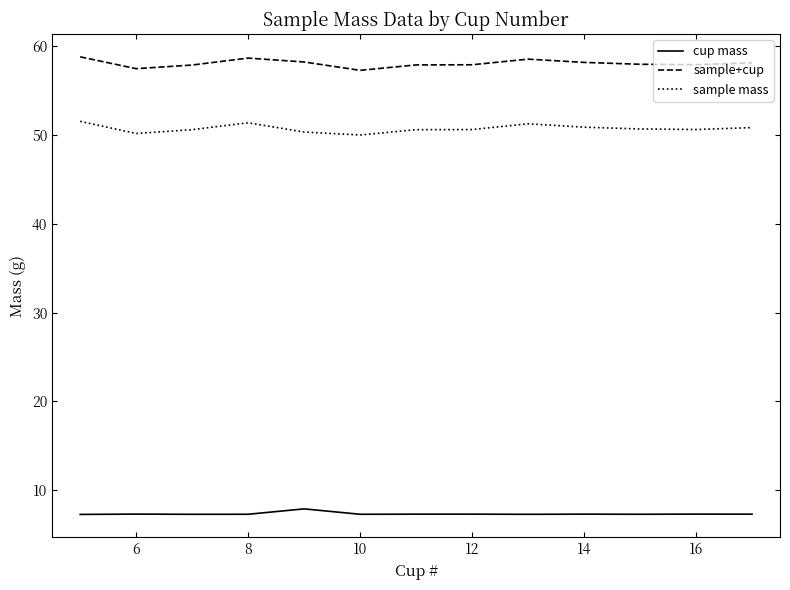

Does the chart have visible grid lines?

No